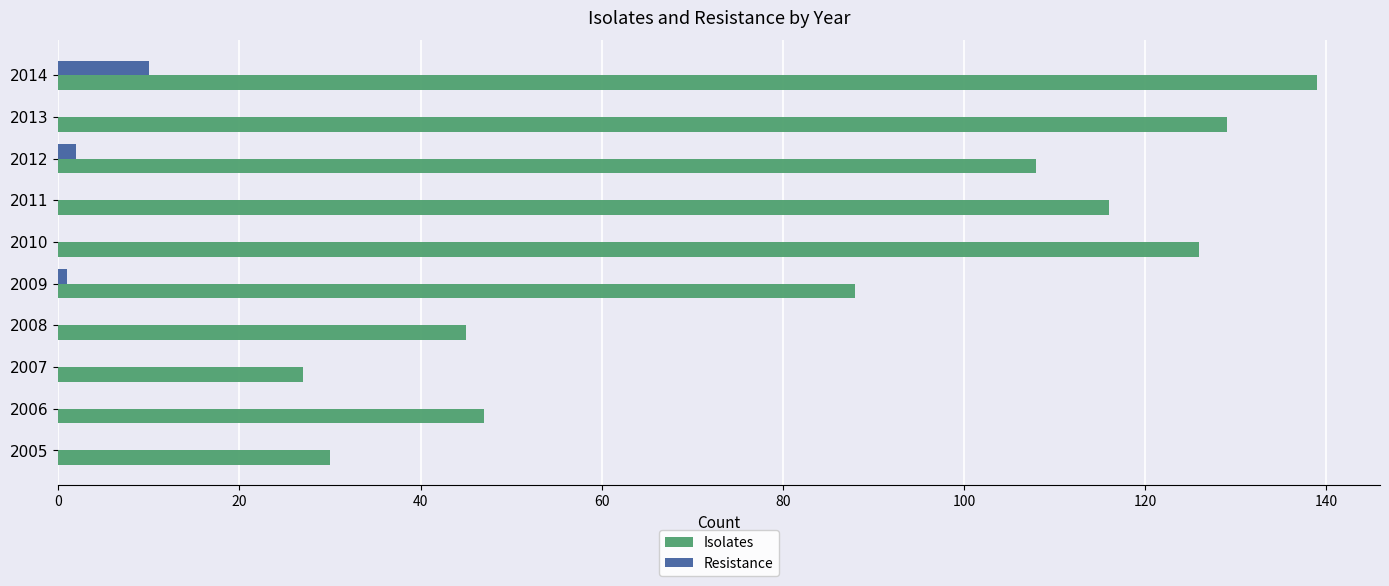

Which series changed the most between 2007 and 2012?

Isolates